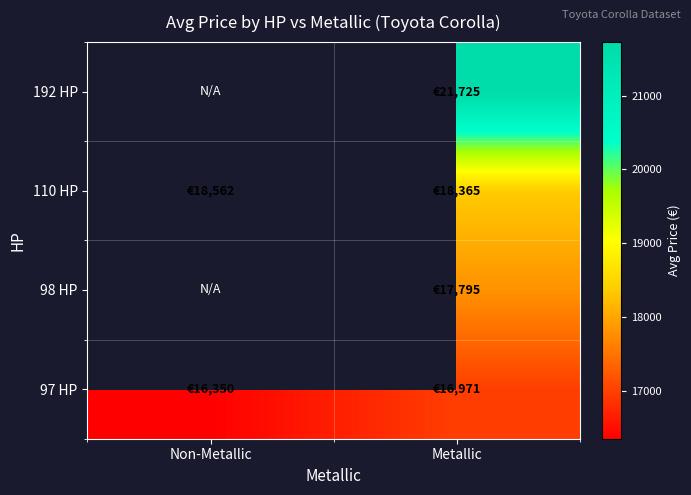

Rank the series by their maximum value, from highest to lowest.

97 HP, 98 HP, 110 HP, 192 HP